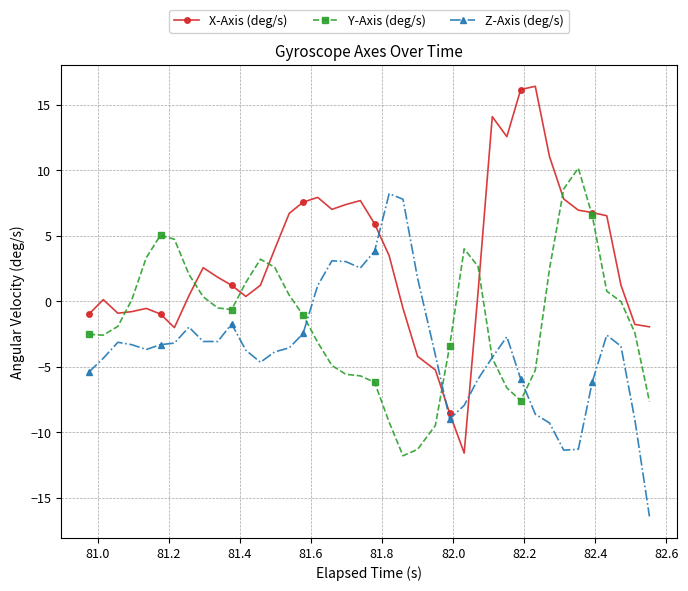

What is the value of the Y-Axis (deg/s) point at the 12th from the left?

1.5